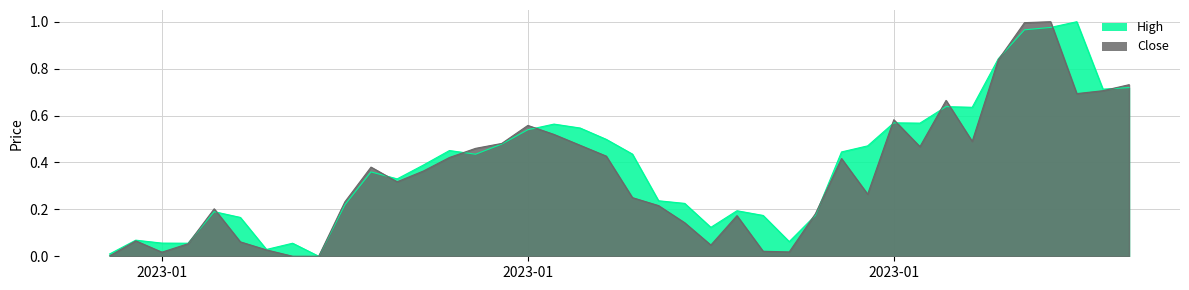

Count the number of data series in this chart.

2